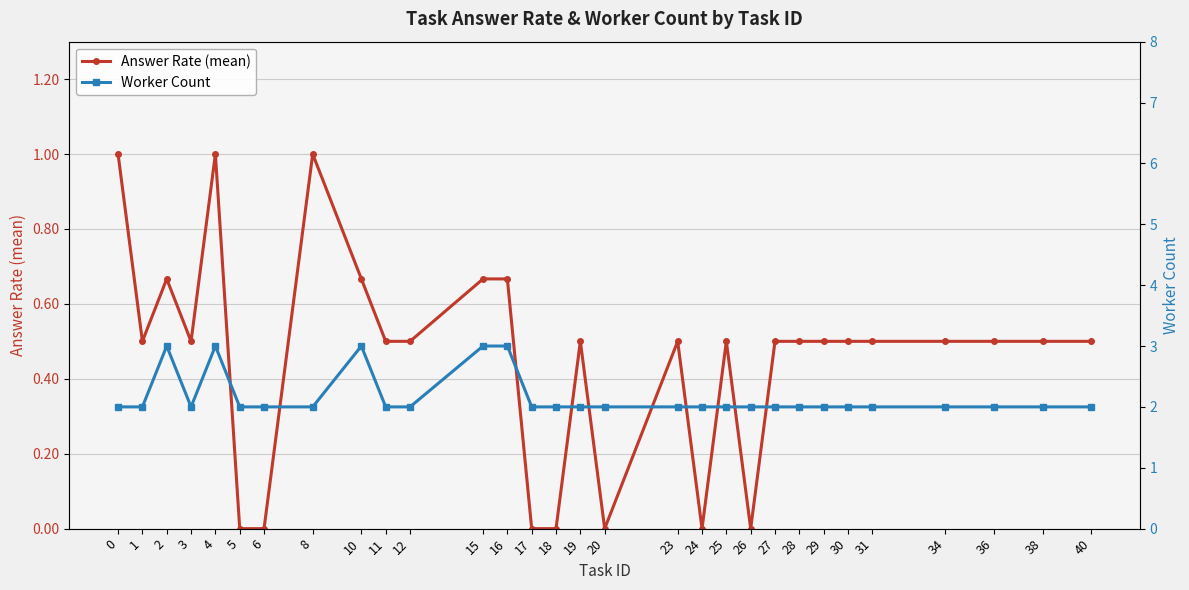

Reading left to right, list all the values displayed in this chart.

Answer Rate (mean): 1.0	0.5	0.7	0.5	1.0	0.0	0.0	1.0	0.7	0.5	0.5	0.7	0.7	0.0	0.0	0.5	0.0	0.5	0.0	0.5	0.0	0.5	0.5	0.5	0.5	0.5	0.5	0.5	0.5	0.5
Worker Count: 2.0	2.0	3.0	2.0	3.0	2.0	2.0	2.0	3.0	2.0	2.0	3.0	3.0	2.0	2.0	2.0	2.0	2.0	2.0	2.0	2.0	2.0	2.0	2.0	2.0	2.0	2.0	2.0	2.0	2.0